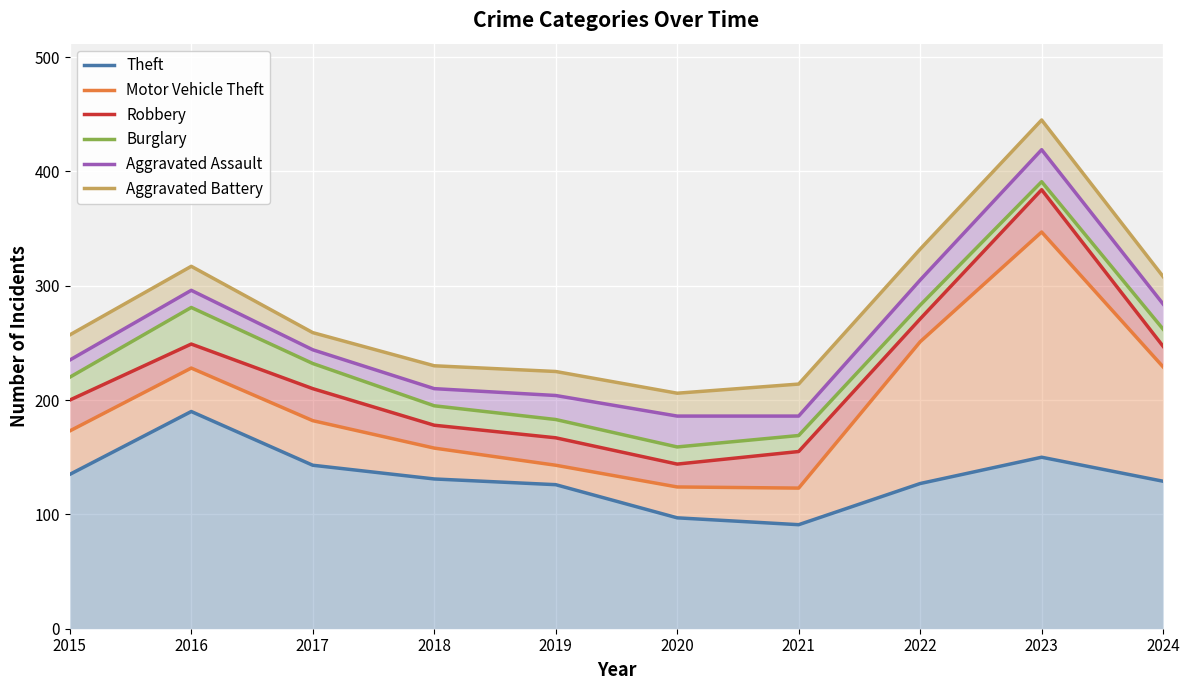

Reading right to left, list all the values displayed in this chart.

Theft: 129	150	127	91	97	126	131	143	190	135
Motor Vehicle Theft: 229	347	251	123	124	143	158	182	228	173
Robbery: 247	384	271	155	144	167	178	210	249	200
Burglary: 262	391	283	169	159	183	195	232	281	220
Aggravated Assault: 284	419	305	186	186	204	210	244	296	235
Aggravated Battery: 308	445	332	214	206	225	230	259	317	257